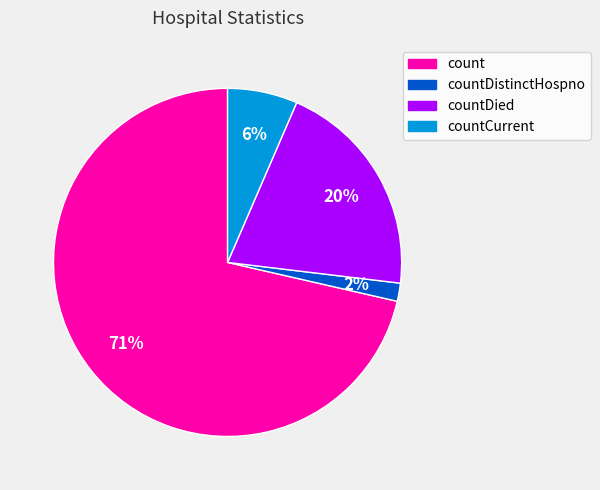

To the nearest percent, what is the average slice percentage?

25%